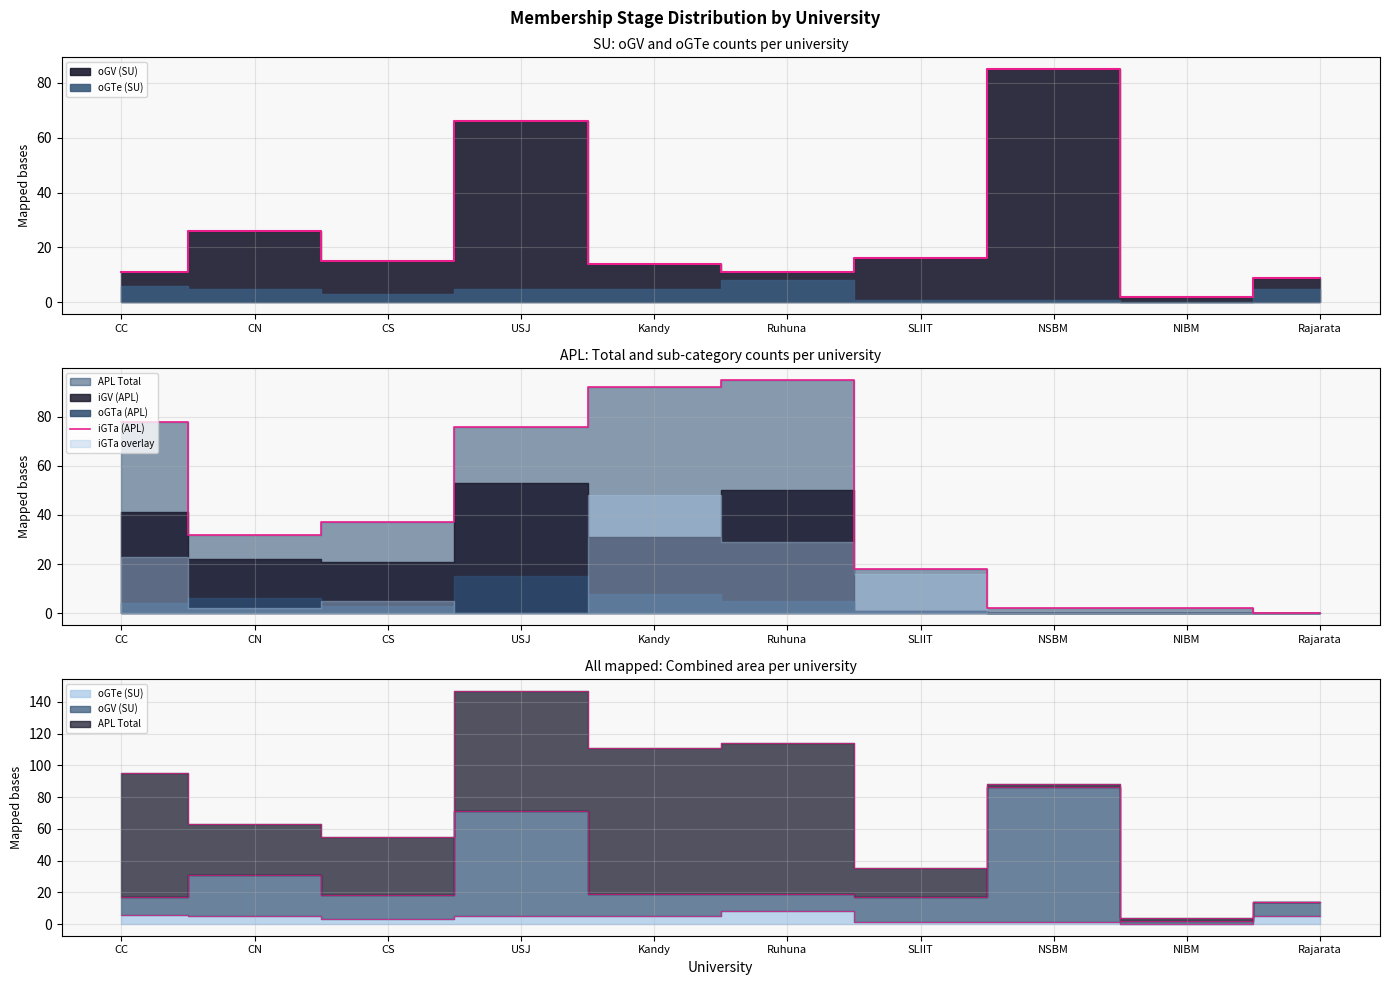

List the labels in order of value, smallest first.

Rajarata, NSBM, NIBM, SLIIT, CN, CS, USJ, CC, Kandy, Ruhuna